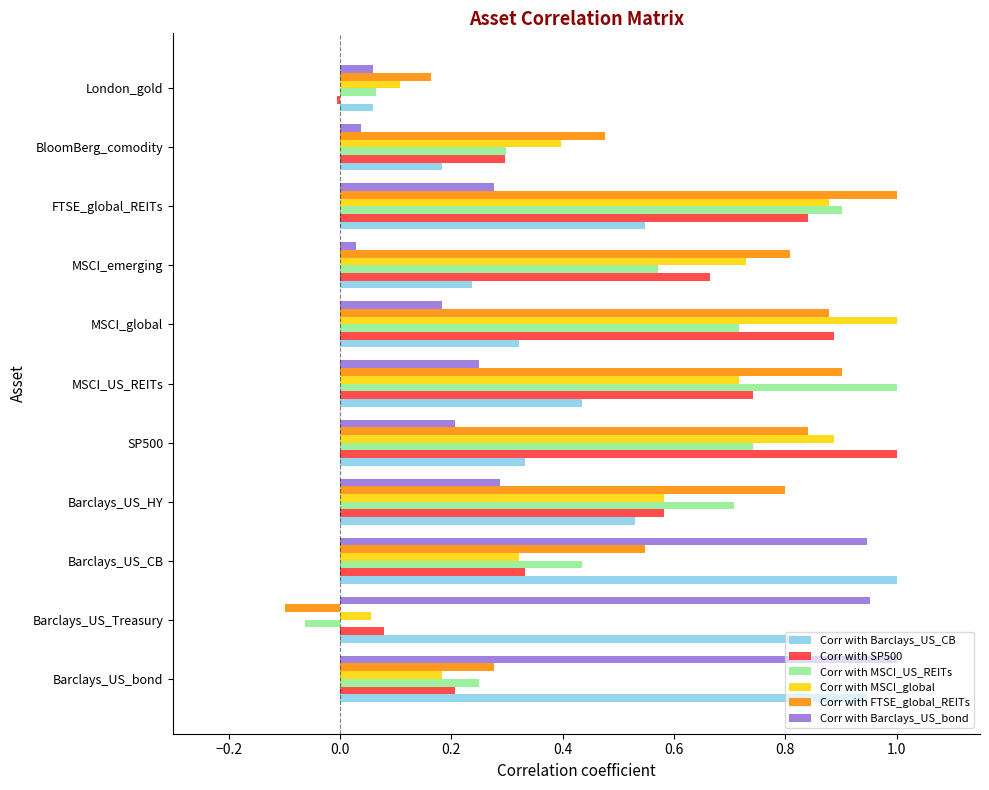

The value of Corr with FTSE_global_REITs at MSCI_emerging is 1.1. True or false?

False